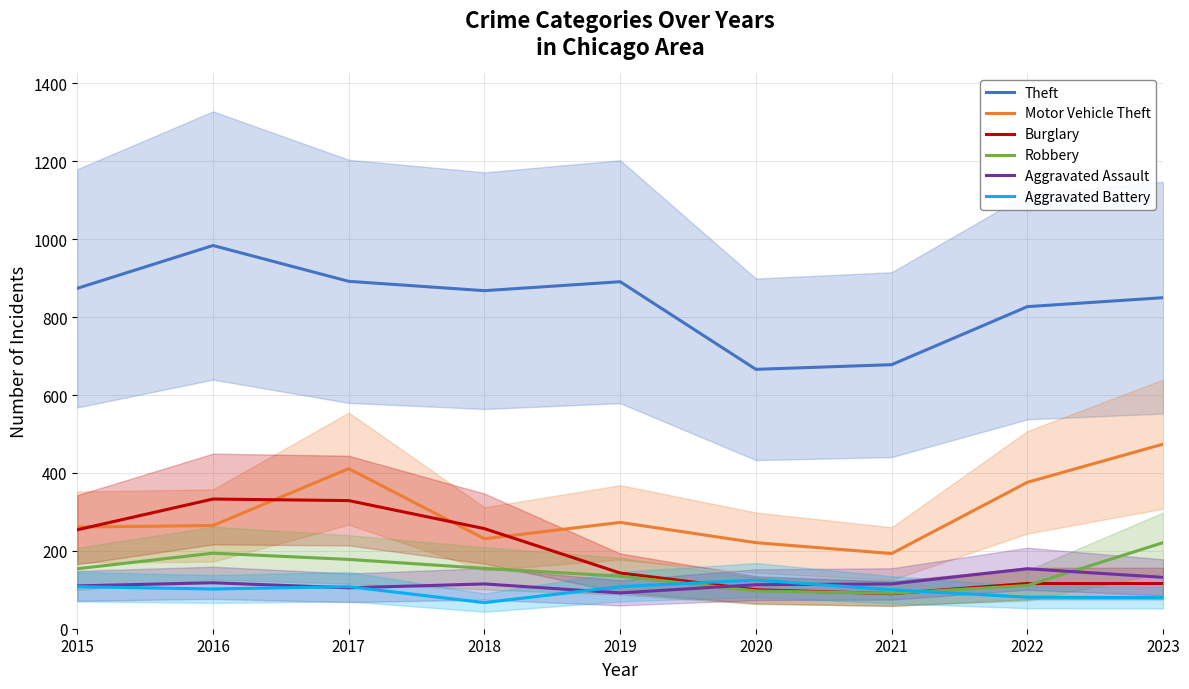

List the series in order of their peak value, highest first.

Theft, Motor Vehicle Theft, Burglary, Robbery, Aggravated Assault, Aggravated Battery